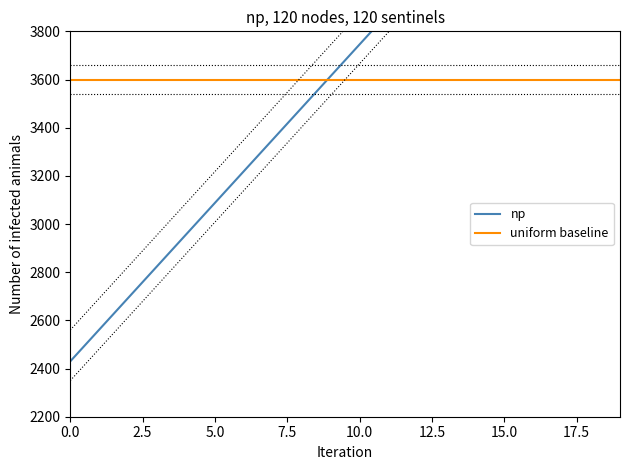

What is the average value of the np series?

3680.0